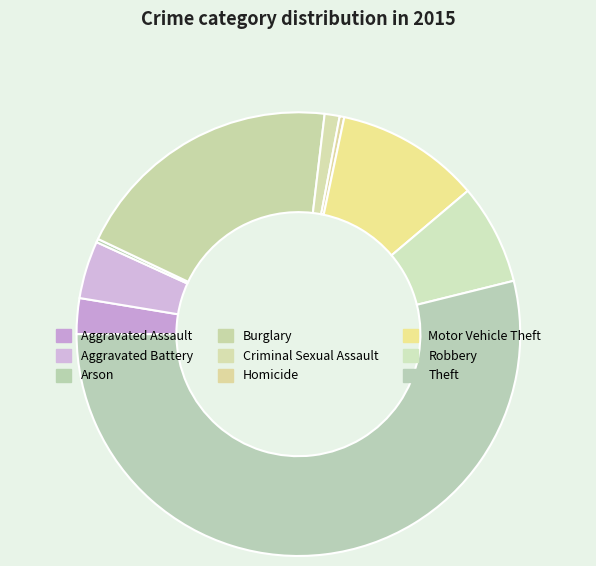

Which category has the biggest portion of the pie?

Theft